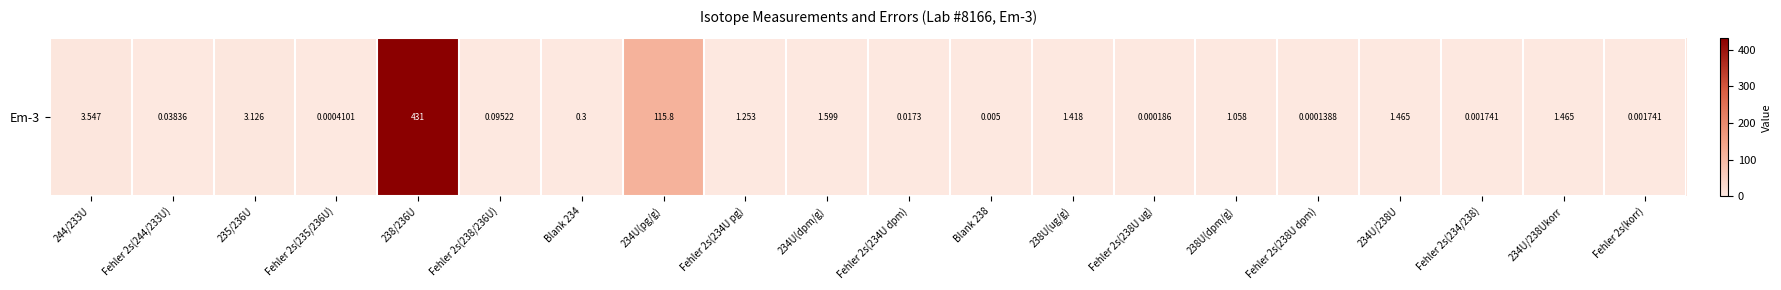

What is the change in value from 238U(dpm/g) to 234U/238Ukorr?

+0.4